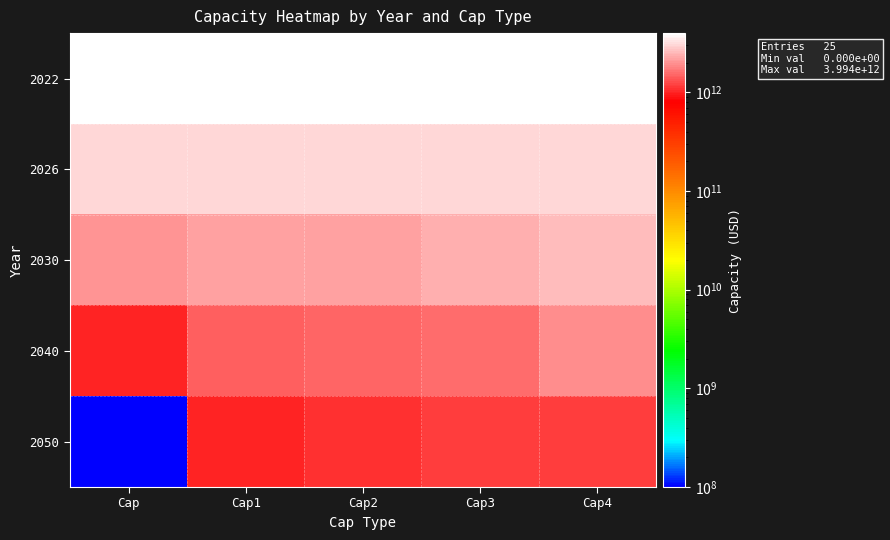

Between Cap1 and Cap3, which is larger?

Cap1